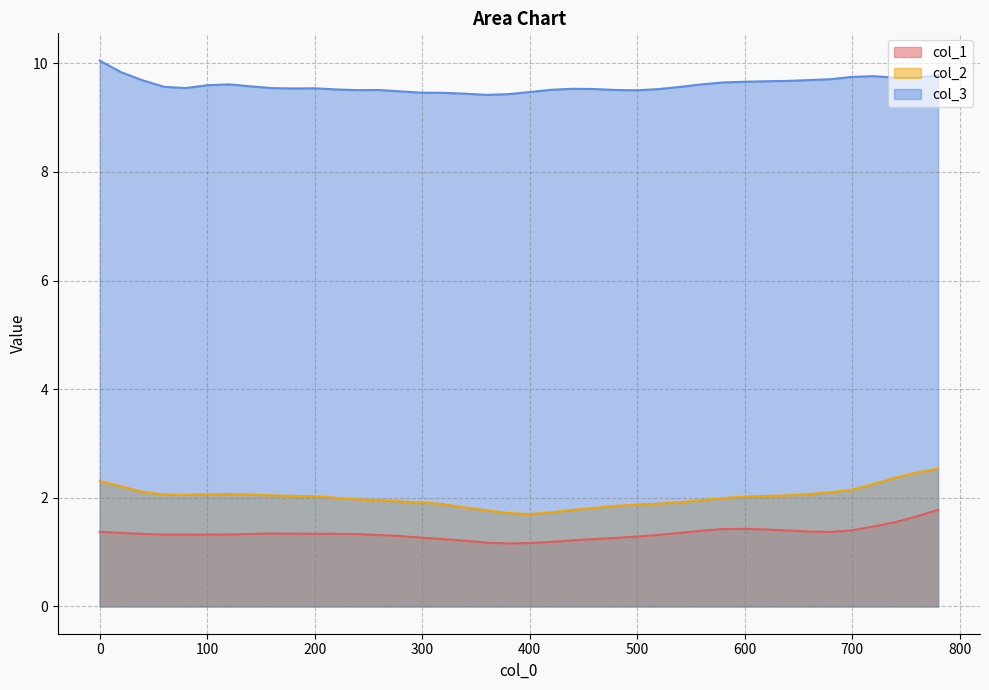

True or false: col_3 has a value of 9.5 at 160.

True